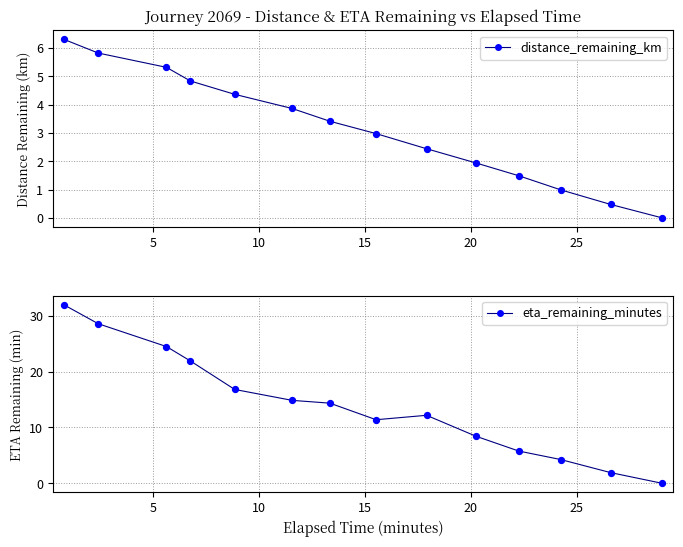

At how many categories does at least one series exceed 26?

2